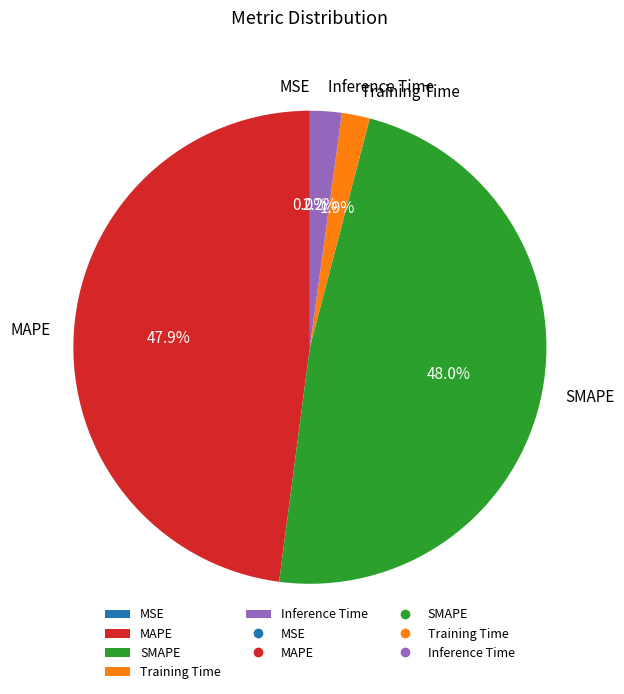

Is there a majority slice in this chart?

No